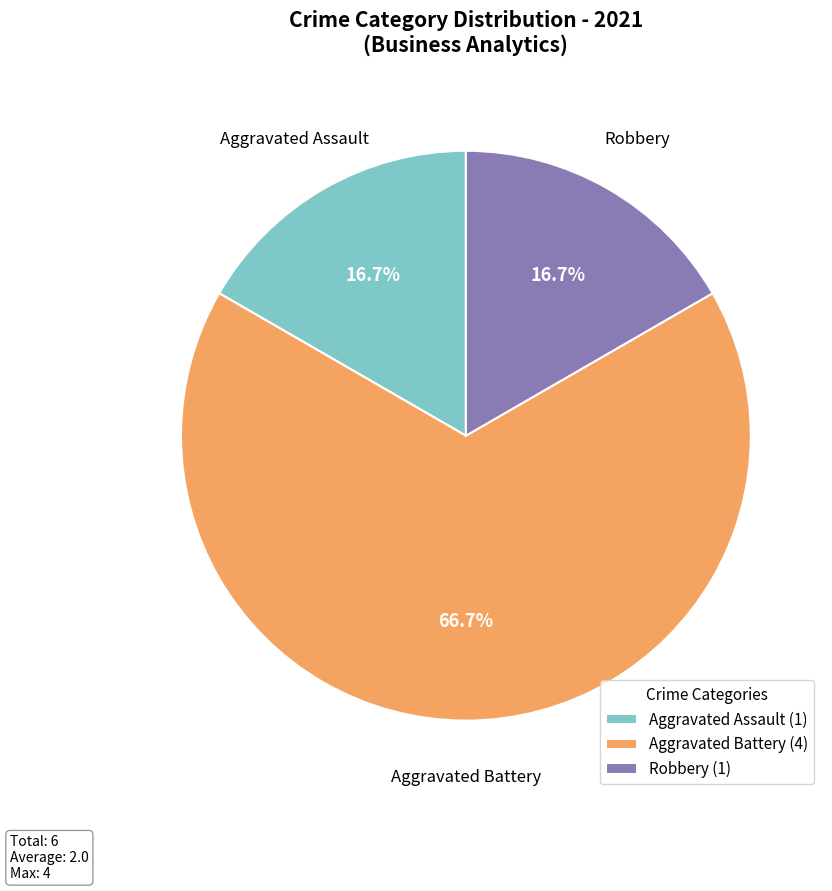

The Robbery slice represents 28% of the pie. True or false?

False